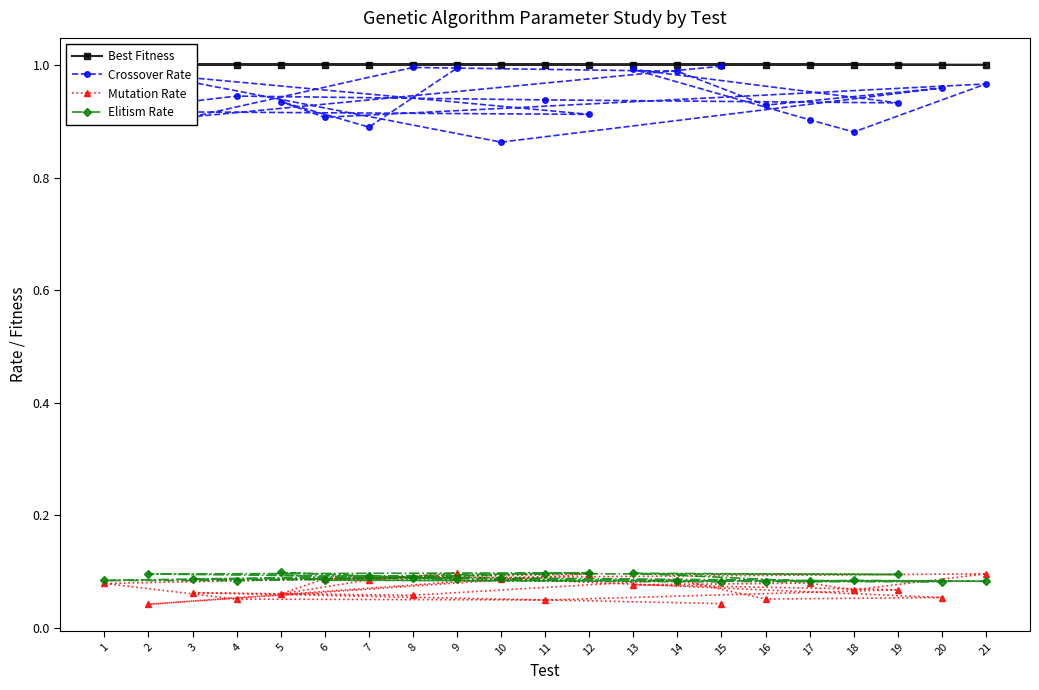

Is it true that Best Fitness equals 1.0 at 14?

True